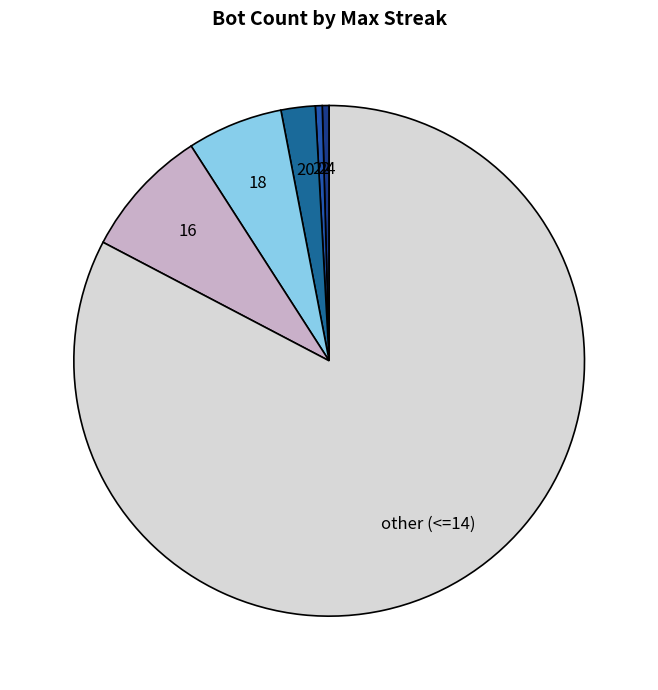

Do 18 and 24 together represent more than half of the pie?

No